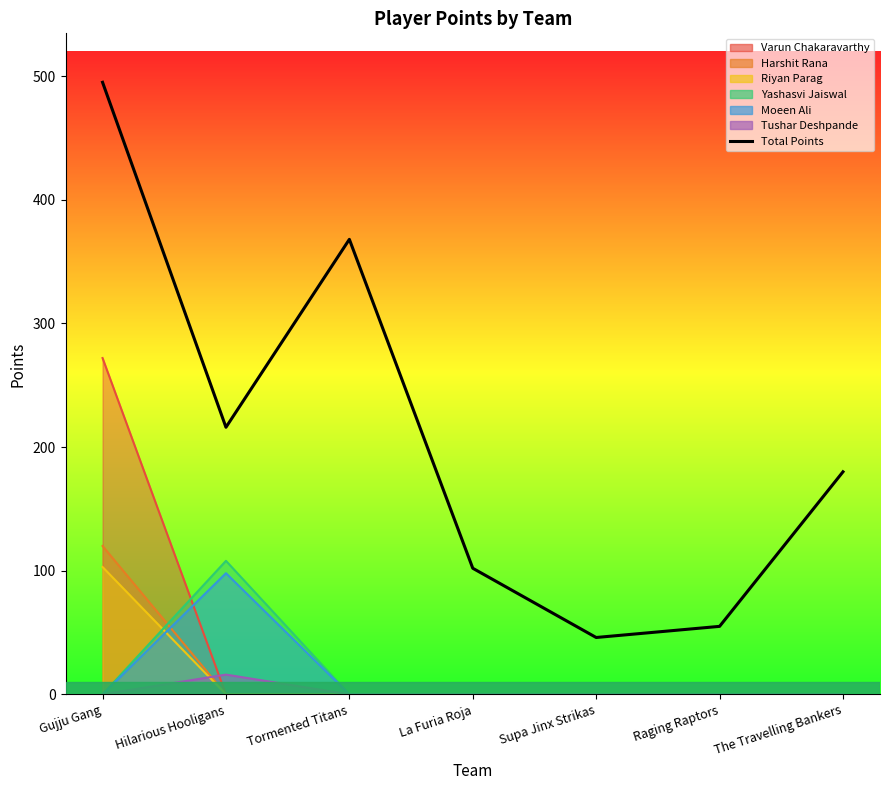

What position from the left is Tormented Titans?

3